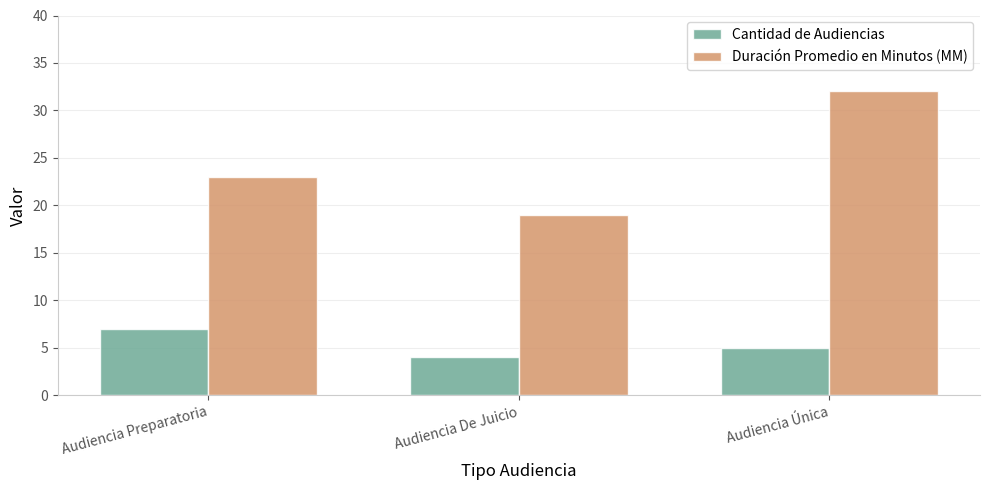

Is the value of Cantidad de Audiencias at Audiencia De Juicio greater than the value of Duración Promedio en Minutos (MM) at Audiencia Única?

No